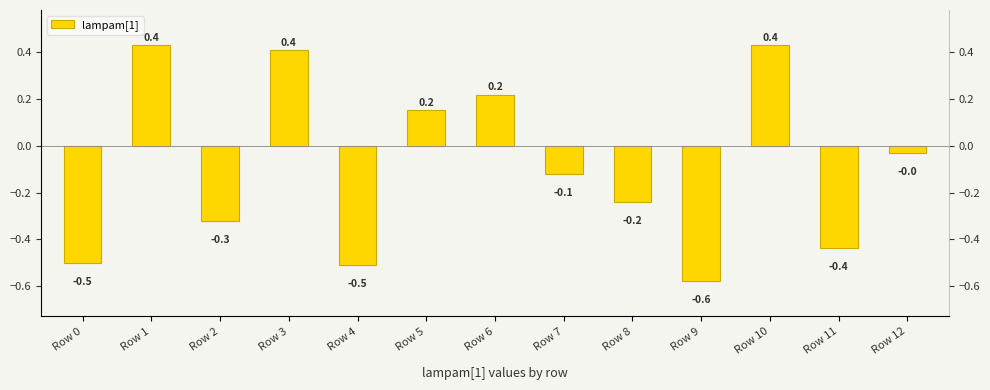

Reading right to left, list all the values displayed in this chart.

Row 12=-0.0	Row 11=-0.4	Row 10=0.4	Row 9=-0.6	Row 8=-0.2	Row 7=-0.1	Row 6=0.2	Row 5=0.2	Row 4=-0.5	Row 3=0.4	Row 2=-0.3	Row 1=0.4	Row 0=-0.5